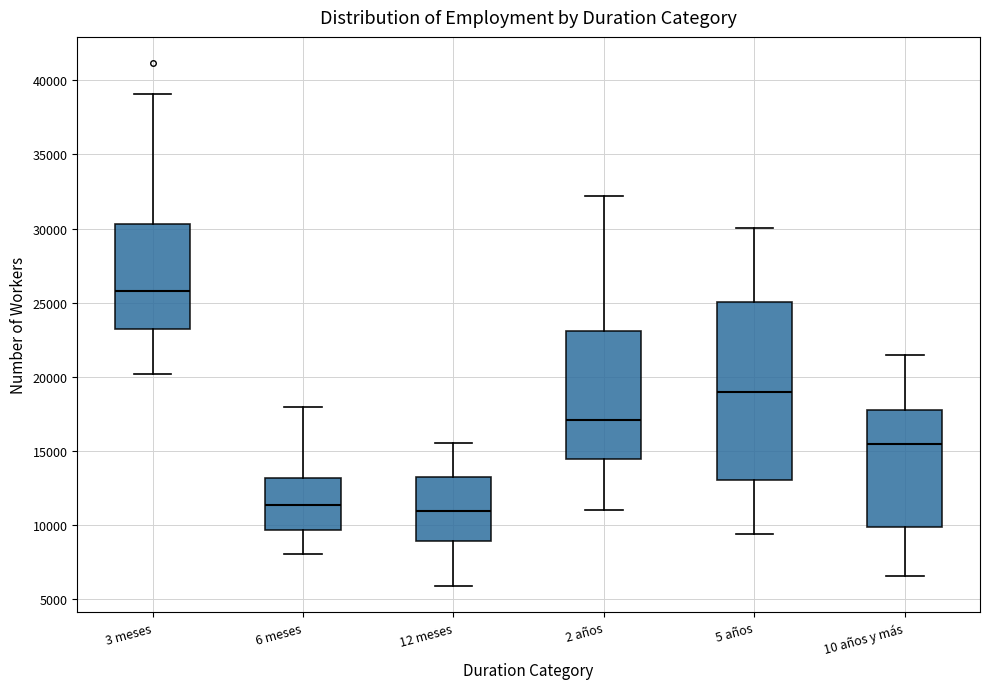

Which box's median line is the highest?

3 meses